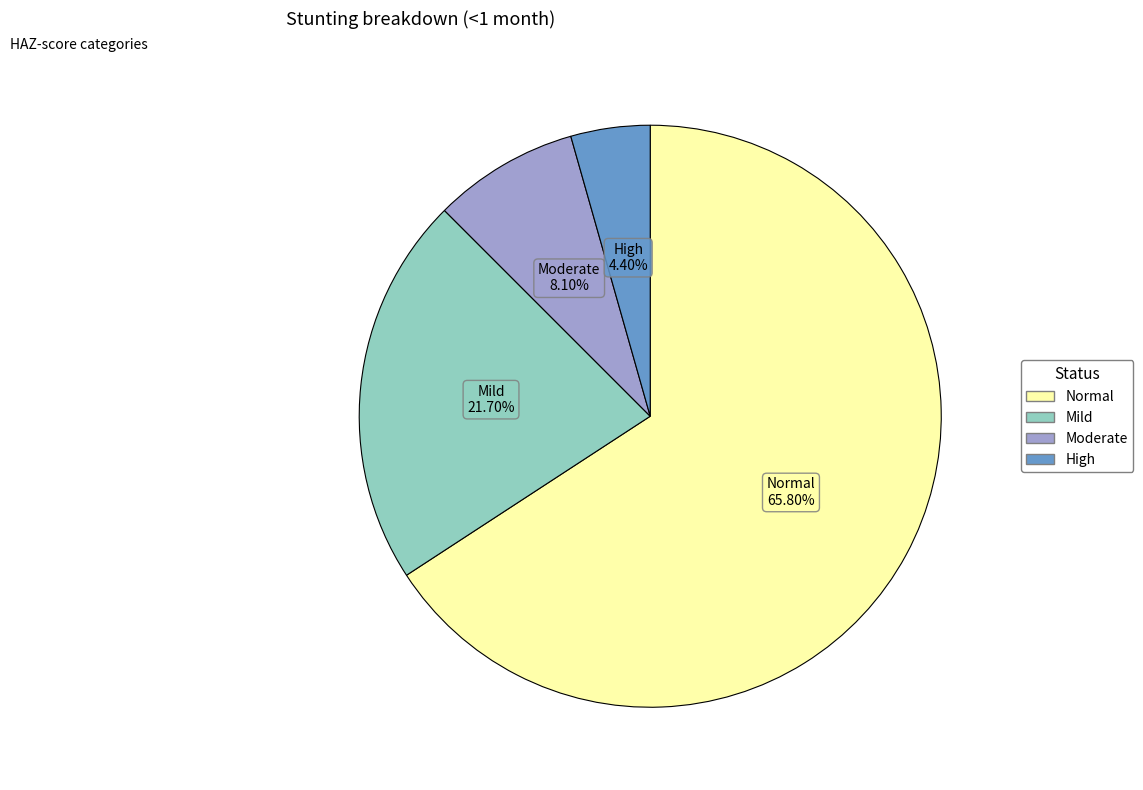

Which category has the biggest portion of the pie?

Normal